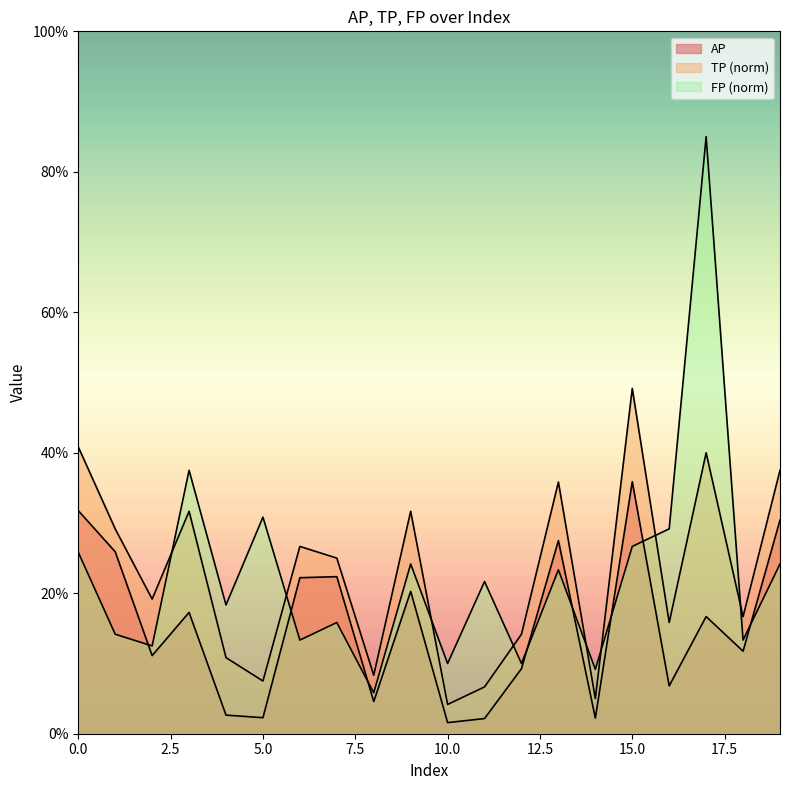

True or false: AP has more than 1 points higher than both neighbors.

True